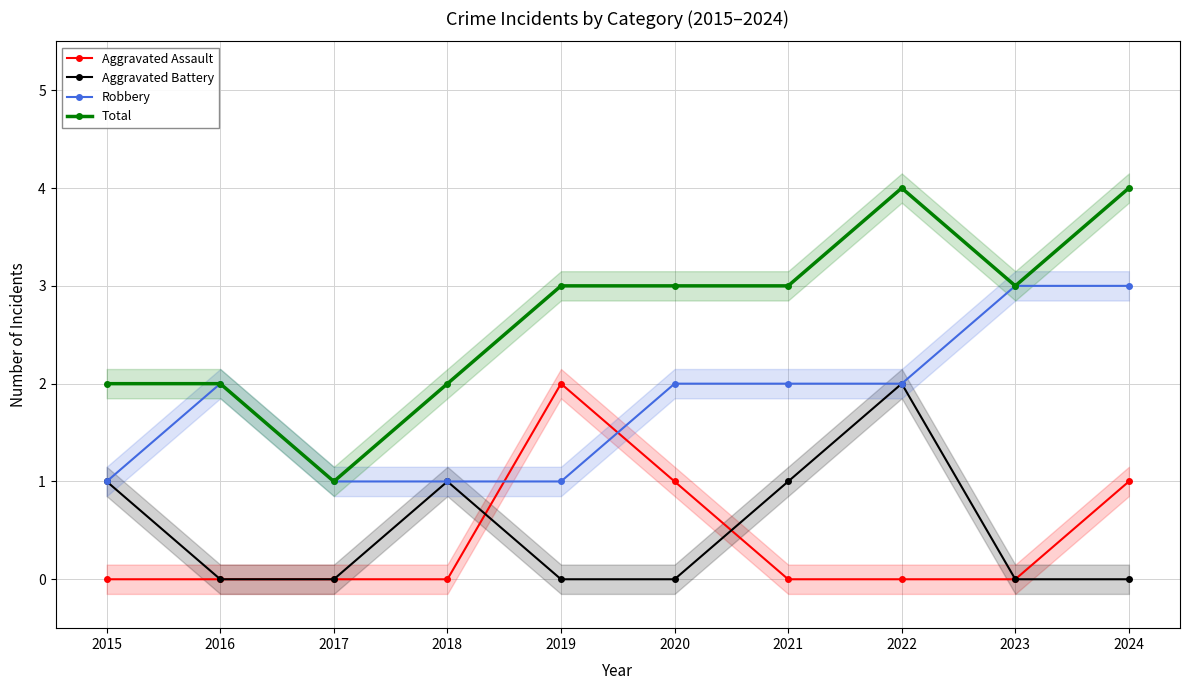

True or false: Aggravated Battery and Total cross at least once.

False